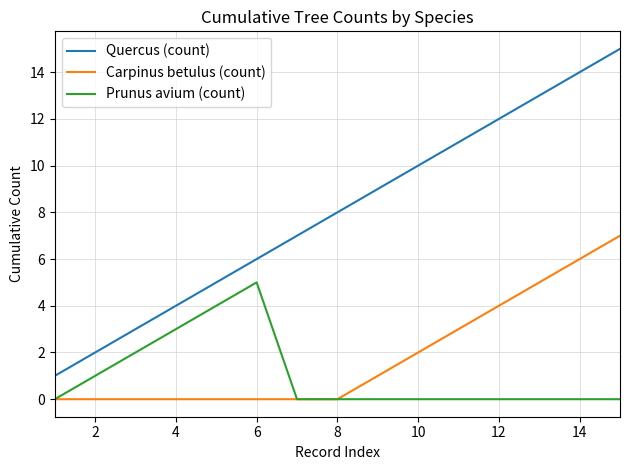

Which series has the largest range (max minus min)?

Quercus (count)